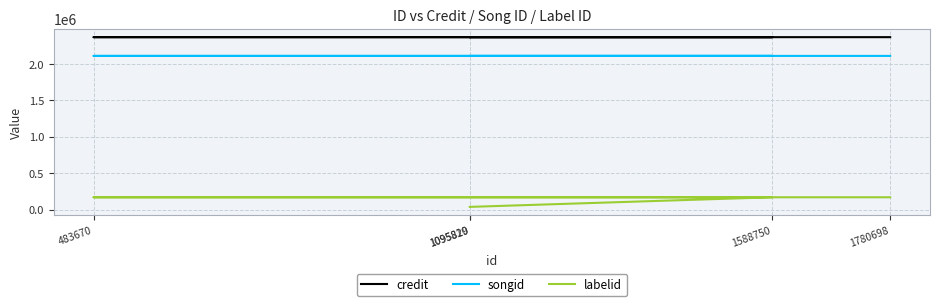

True or false: labelid and credit intersect in this chart.

False